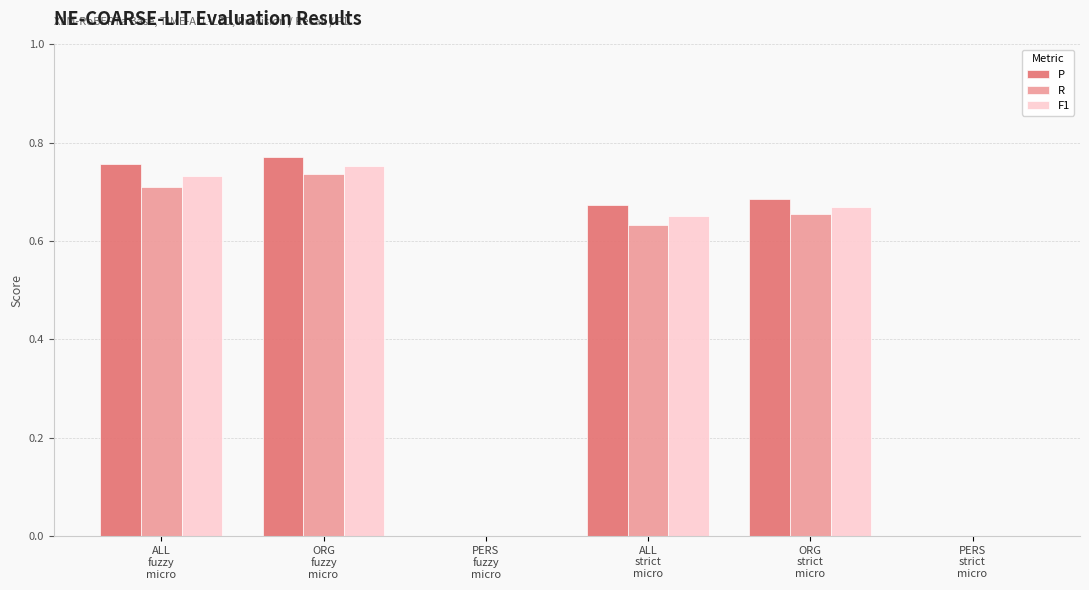

How many data points does each series have?

6